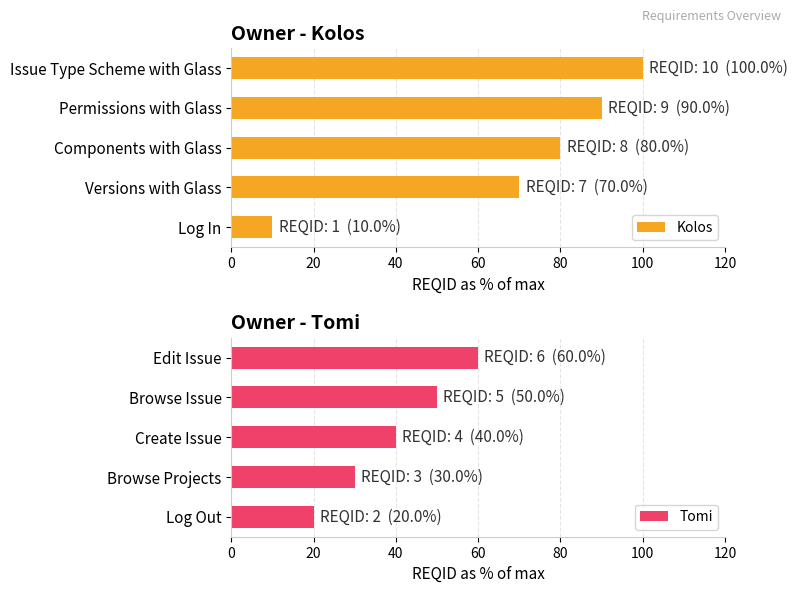

Which category has the lowest value in the Kolos series?

Log In